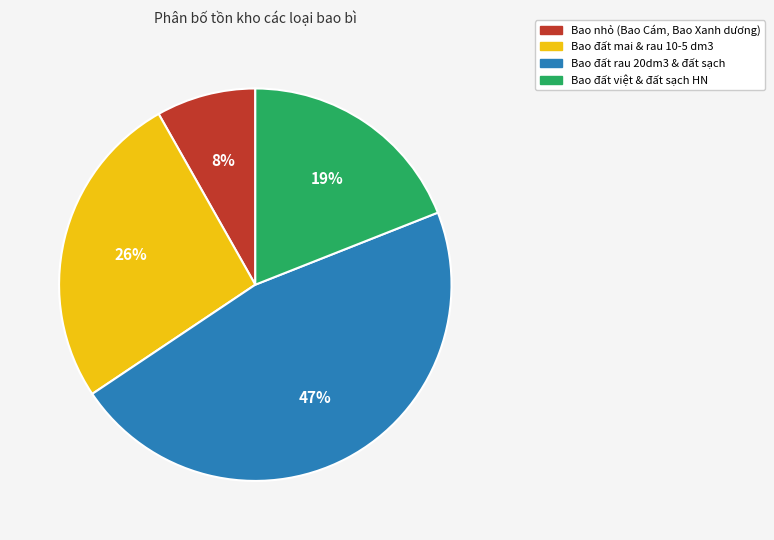

Combined, do Bao đất mai & rau 10-5 dm3 and Bao nhỏ (Bao Cám, Bao Xanh dương) account for over 50%?

No